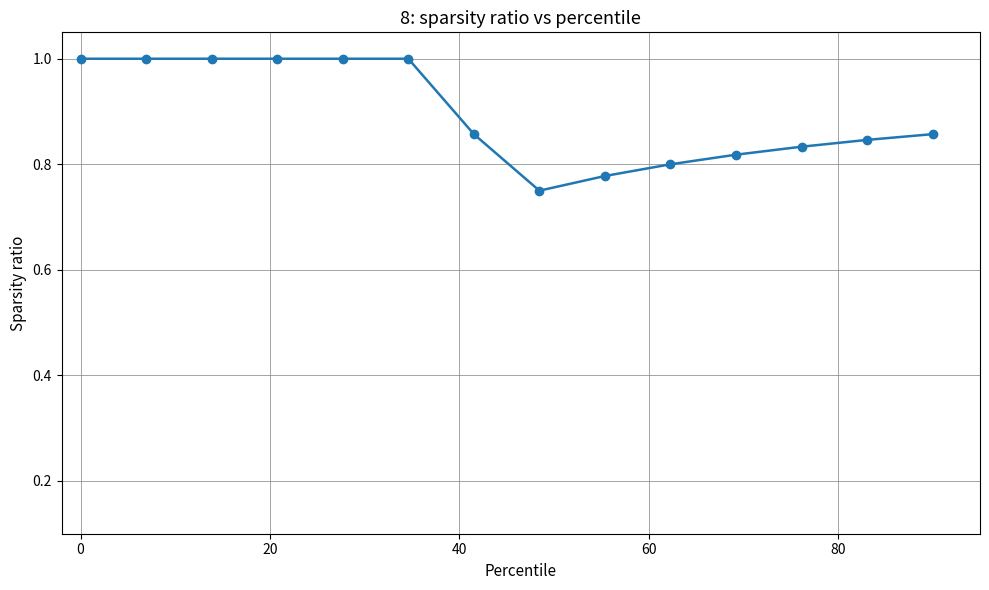

What is the value of the 2nd point from the left?

1.0